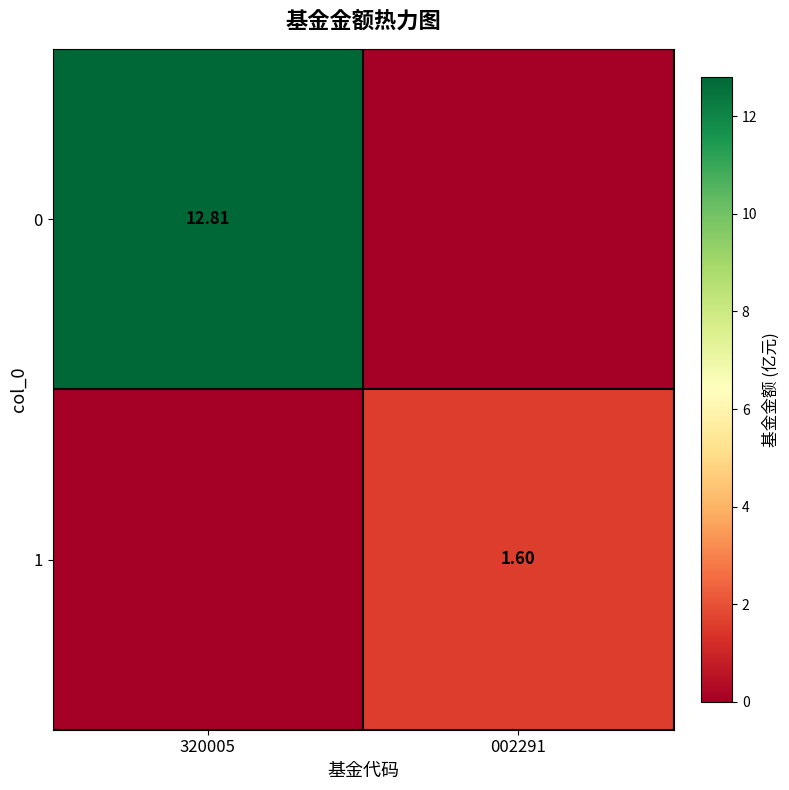

What is the spread (max minus min) of values at 320005?

12.8